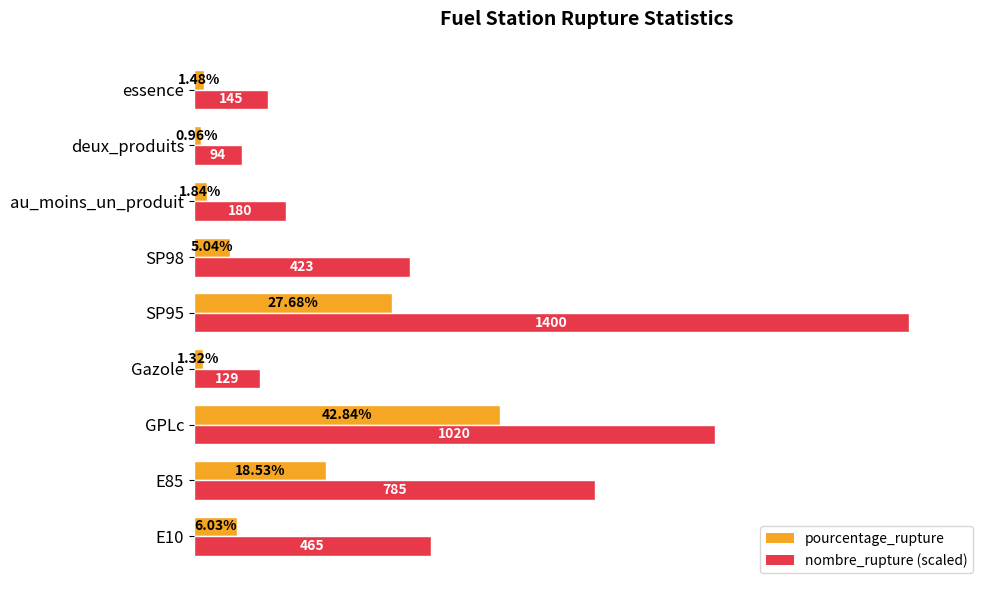

At which category is the sum across all series the highest?

SP95